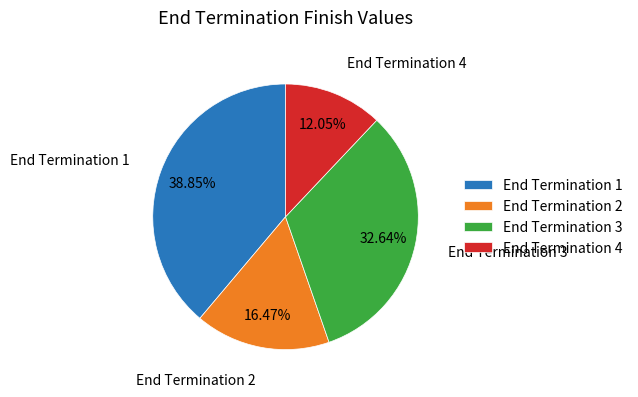

How many segments does this pie chart have?

4